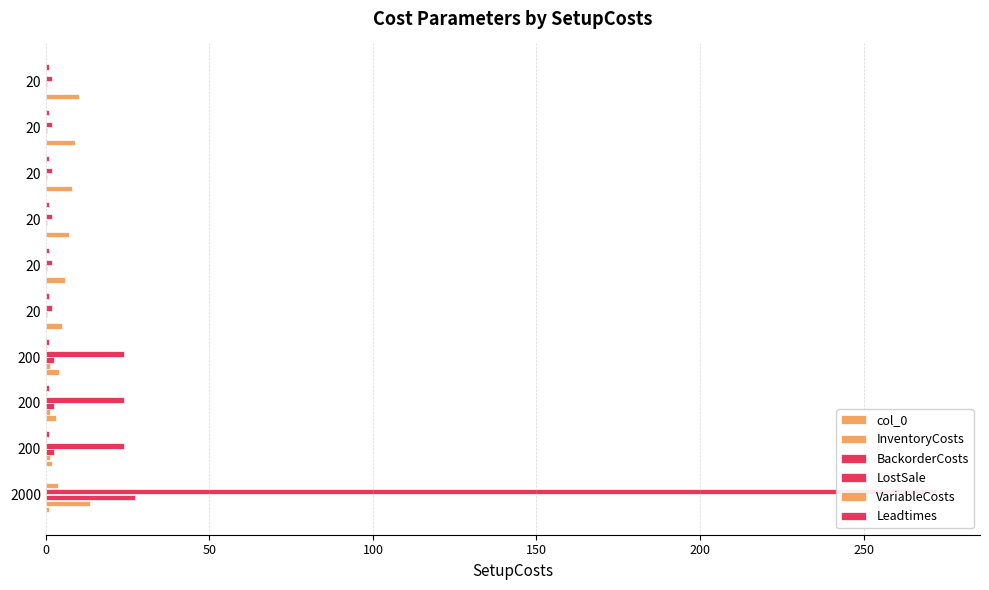

How many bars are there in total?

60